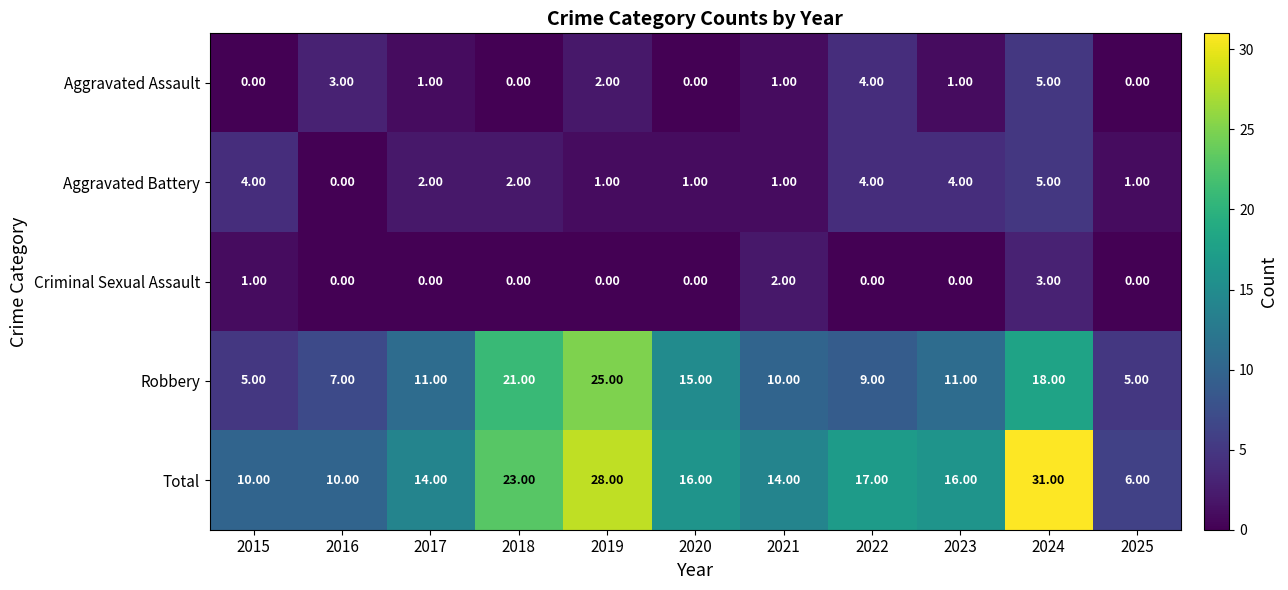

What is the difference between the Aggravated Assault values at 2021 and 2022?

3